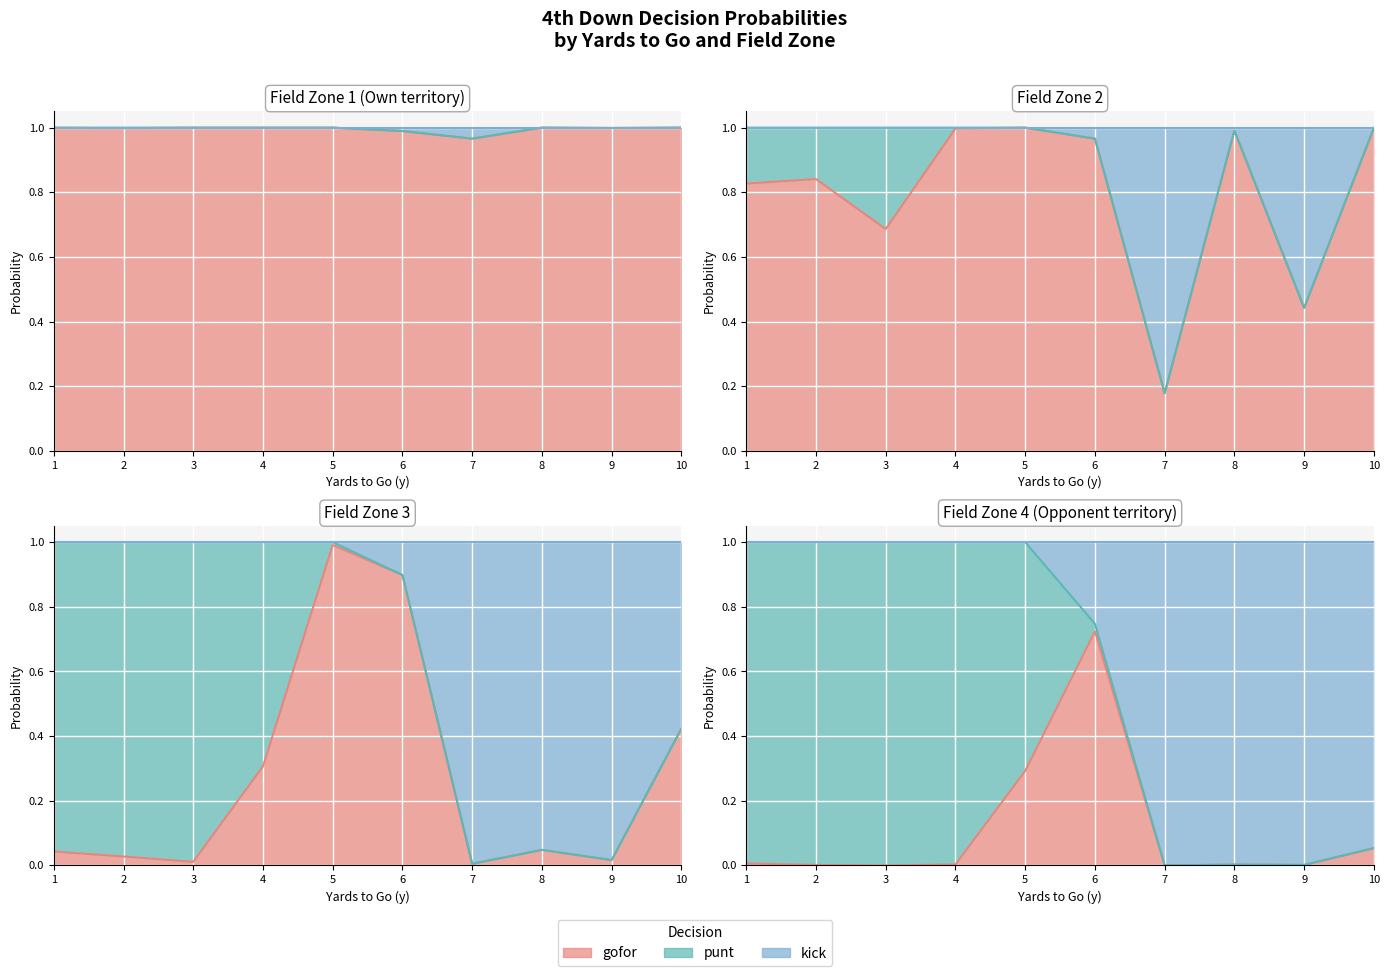

At 35, list the series in order from largest to smallest.

kick, gofor, punt